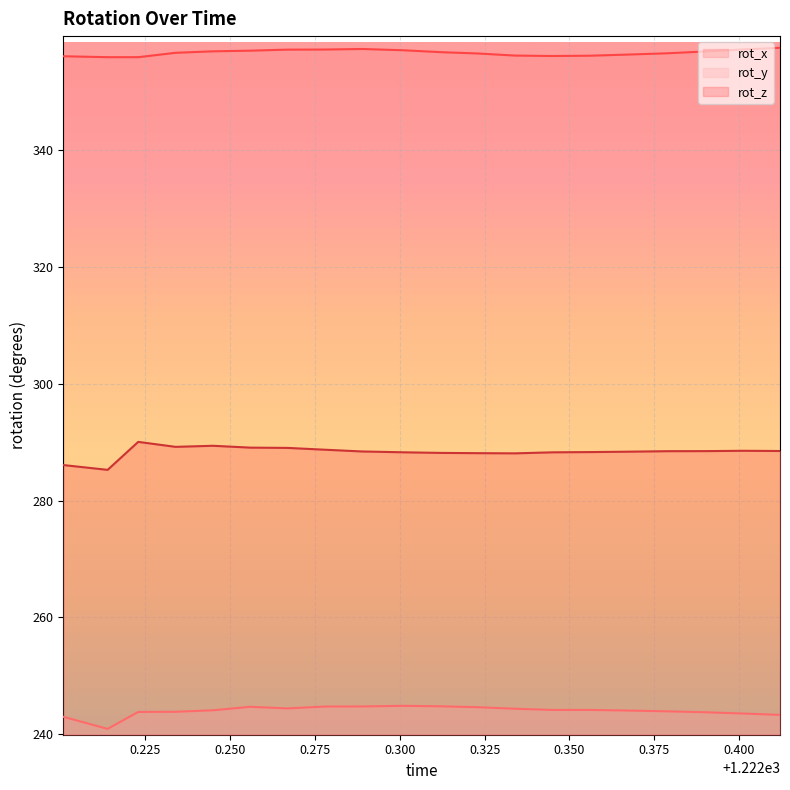

Is it true that rot_x equals 356.1 at 1222.345?

True